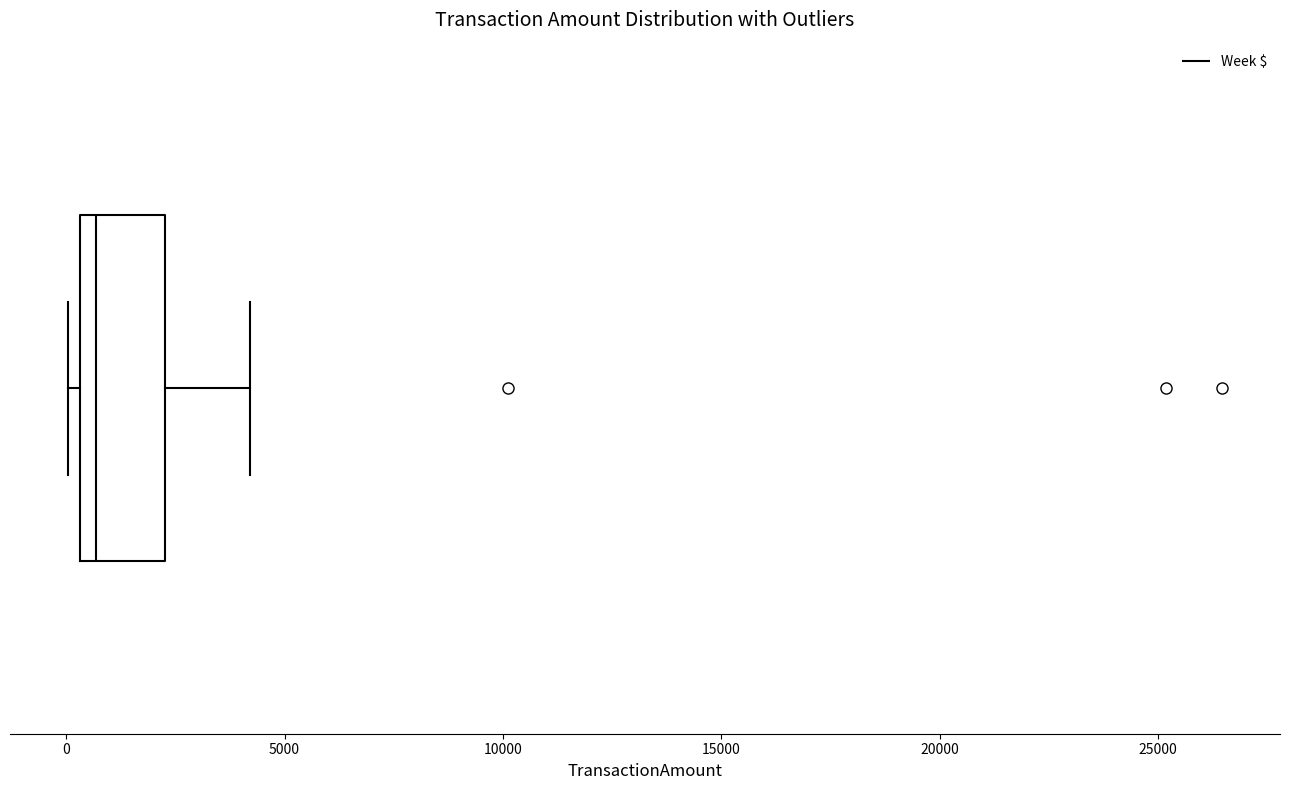

Read this box plot against the x-axis: the position of the median line, the range covered by the box, and the ends of both whiskers. The values are not printed on the chart, so give them approximately, as read against the axis.

median 500 (just right of the box's left edge), box 500 to 2500, whiskers 0 to 4000